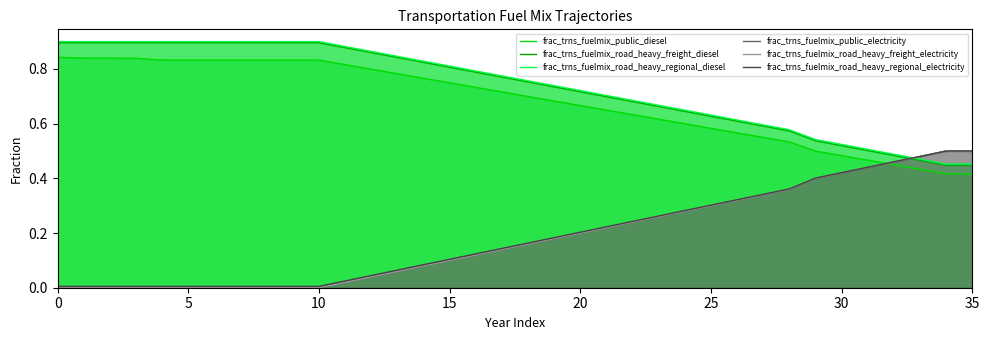

How many intersections are there between frac_trns_fuelmix_public_diesel and frac_trns_fuelmix_road_heavy_freight_electricity?

1